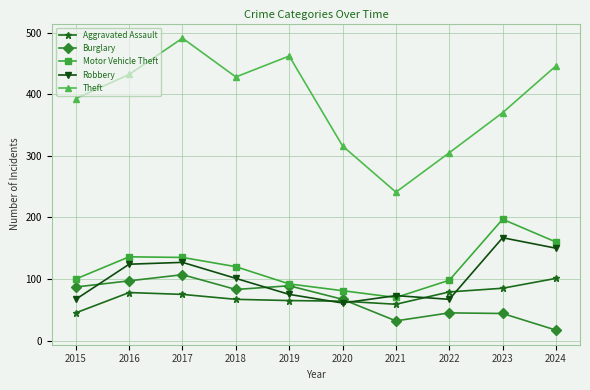

What is the difference between the highest and lowest values at 2019?

397